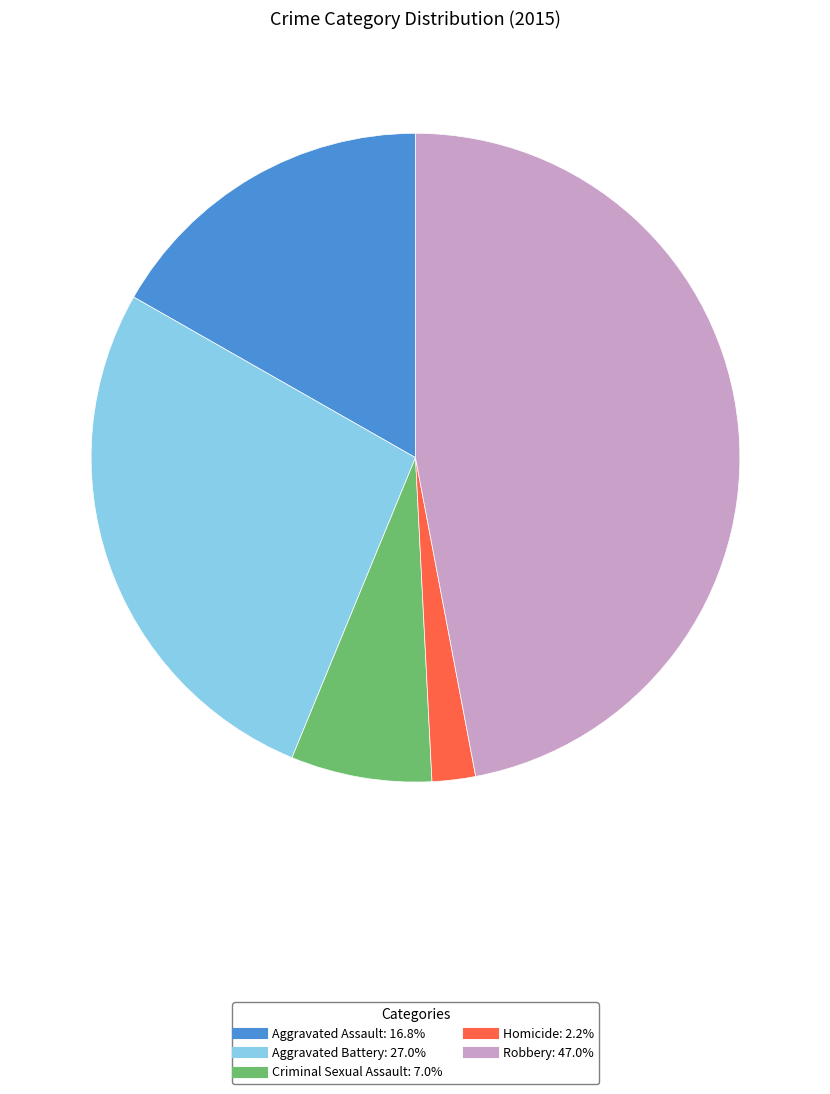

How many slices are in this pie chart?

5